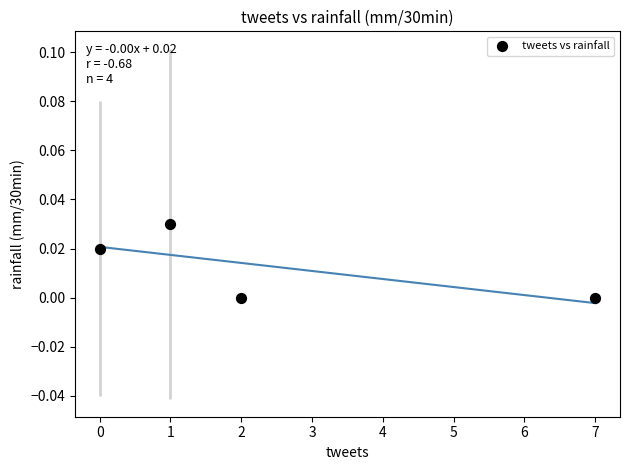

What is the range of X values (max minus min)?

7.0